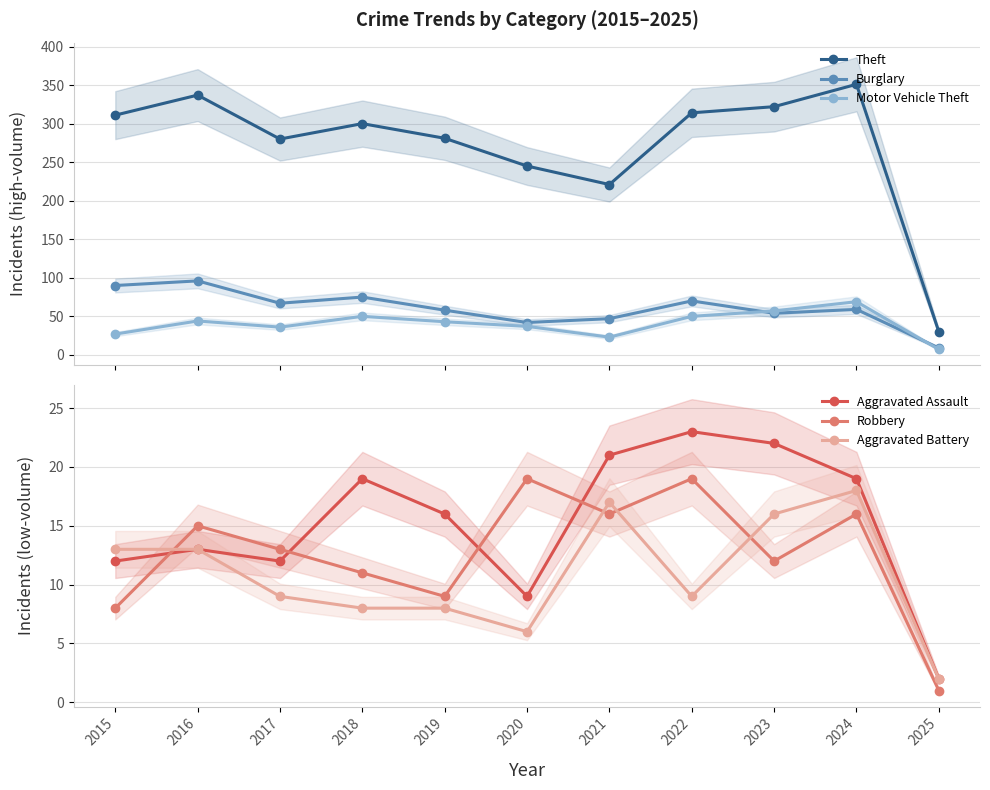

What are all the series names shown in the legend?

Theft, Burglary, Motor Vehicle Theft, Aggravated Assault, Robbery, Aggravated Battery